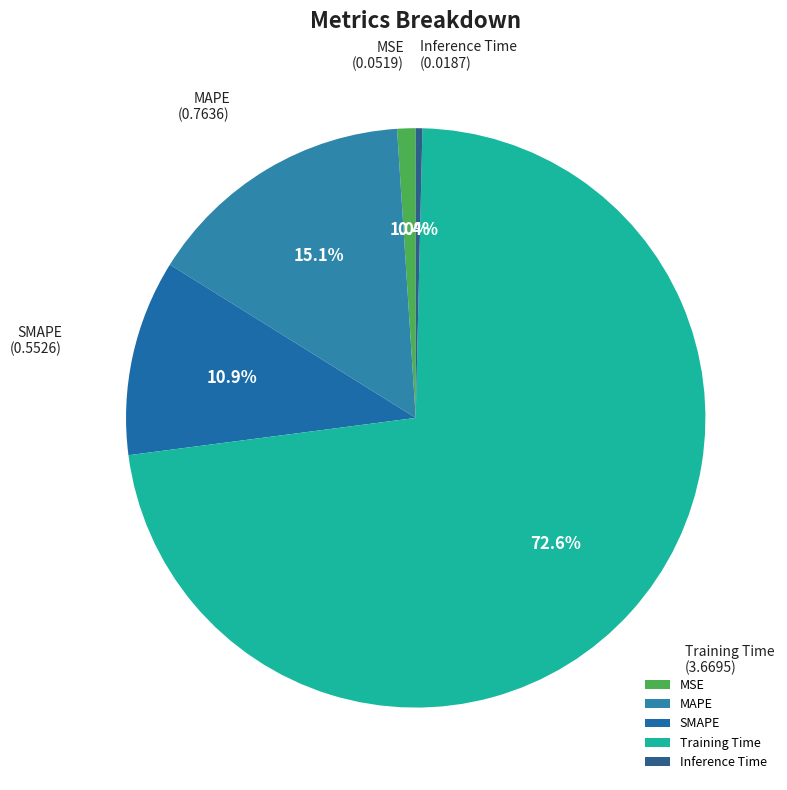

Is there a majority slice in this chart?

Yes